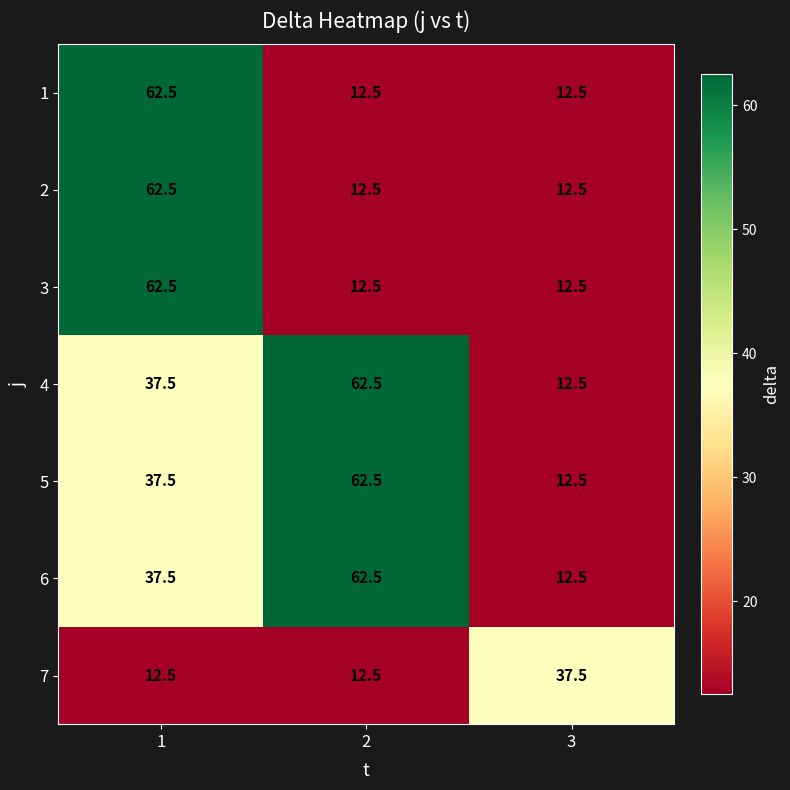

Reading right to left, transcribe all the data shown in this chart.

1: 3=12.5	2=12.5	1=62.5
2: 3=12.5	2=12.5	1=62.5
3: 3=12.5	2=12.5	1=62.5
4: 3=12.5	2=62.5	1=37.5
5: 3=12.5	2=62.5	1=37.5
6: 3=12.5	2=62.5	1=37.5
7: 3=37.5	2=12.5	1=12.5